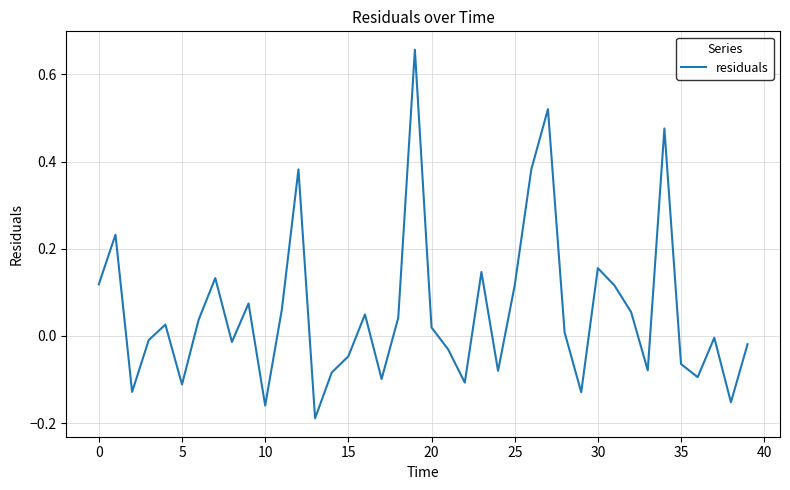

What is the difference between the maximum and minimum values?

0.8